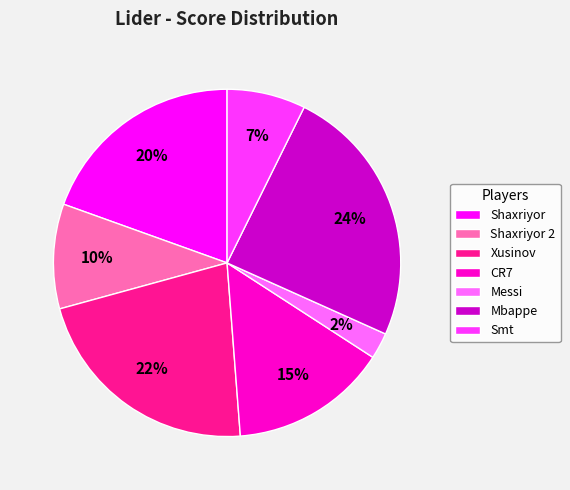

Between Smt and Shaxriyor, which is larger?

Shaxriyor